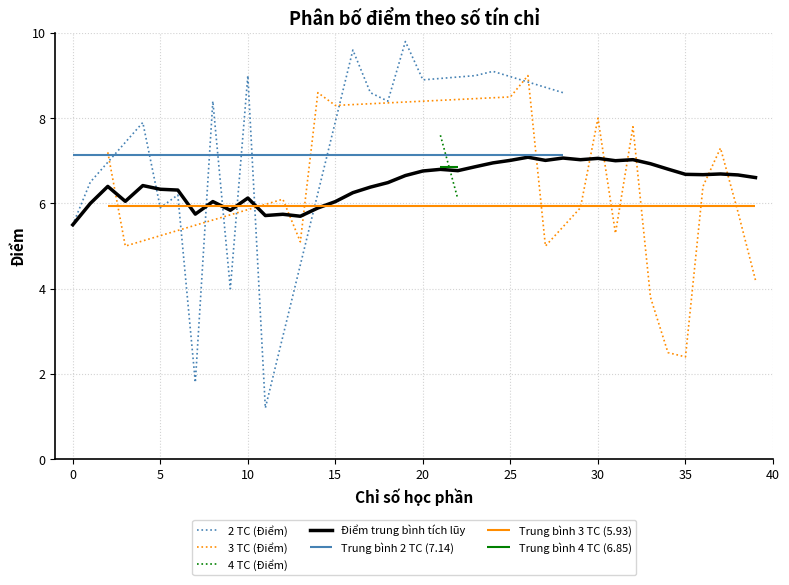

Is it true that 2 TC (Điểm) equals 8.9 at 20?

True